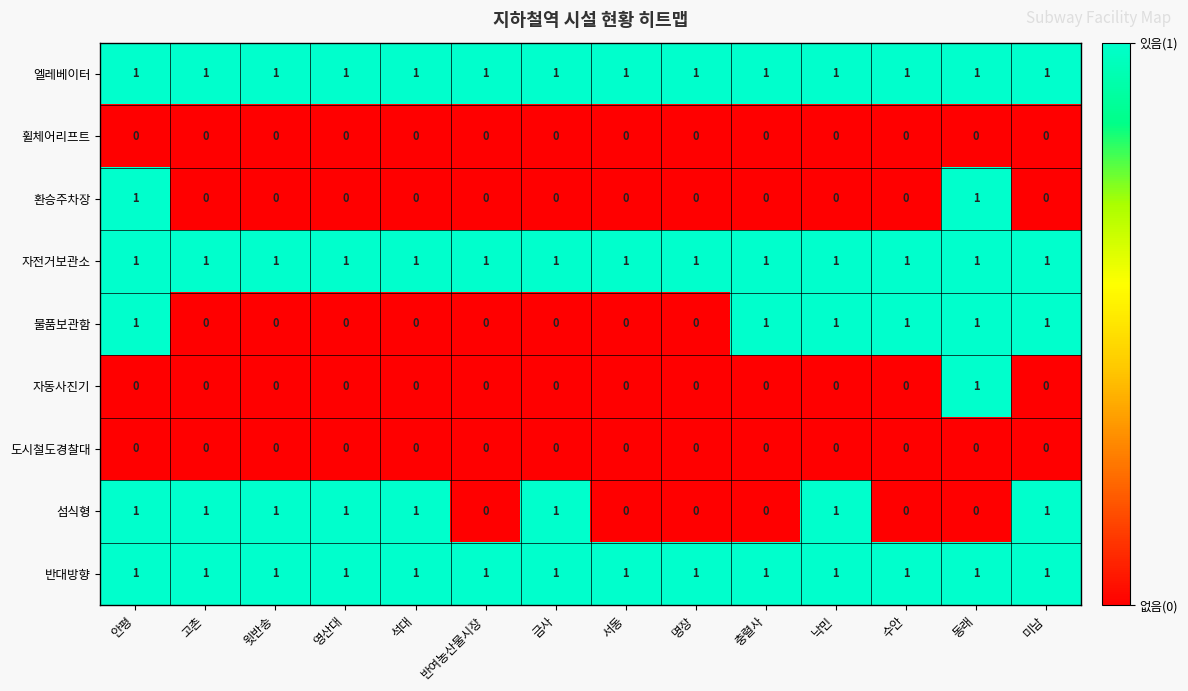

How many data points does each series have?

14